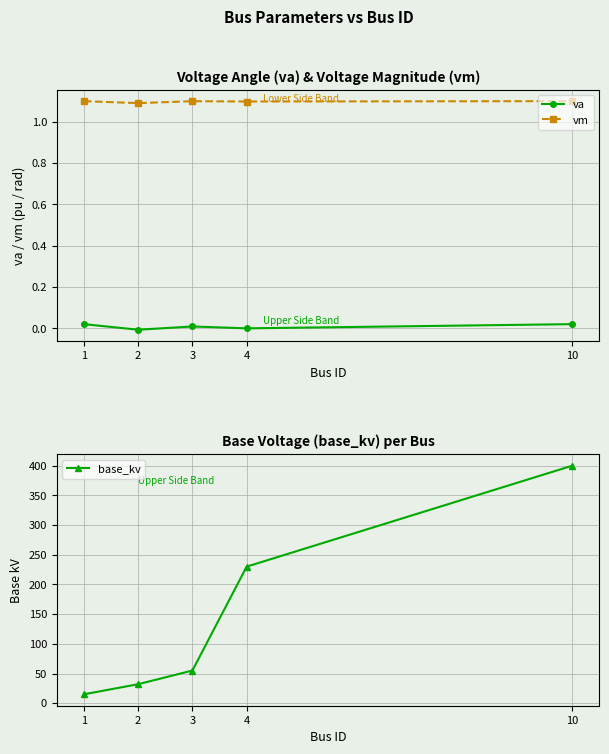

True or false: vm and va intersect in this chart.

False